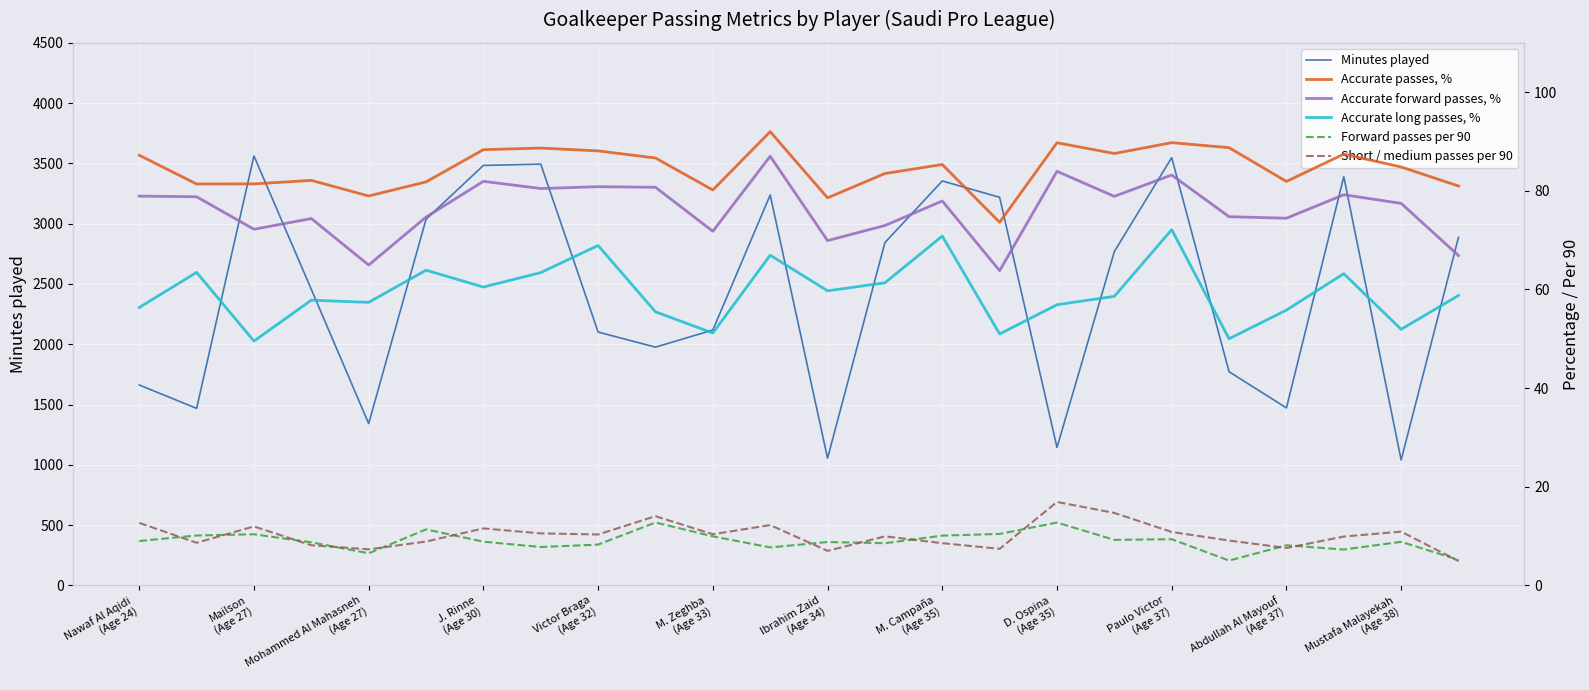

What is the highest value of the Minutes played series?

3562